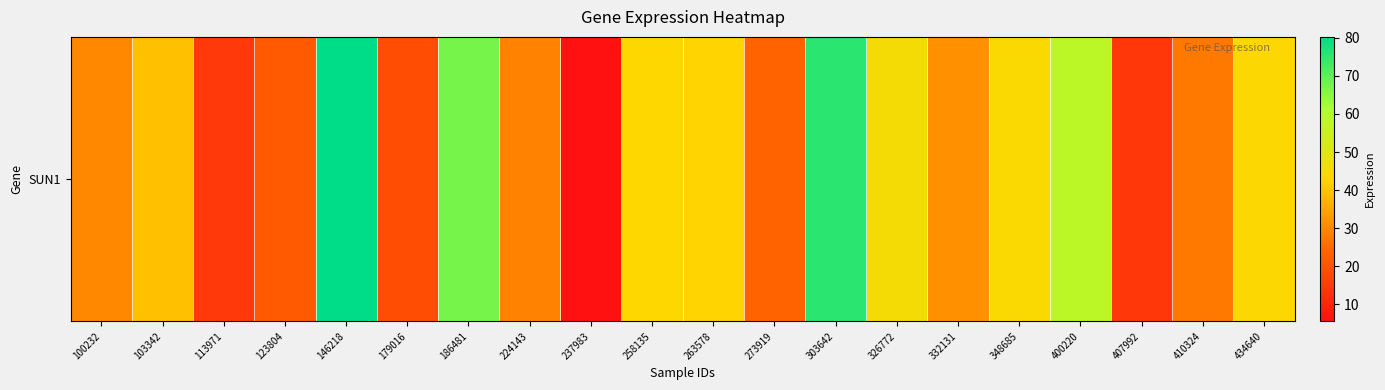

What is the sum of all values?

754.1